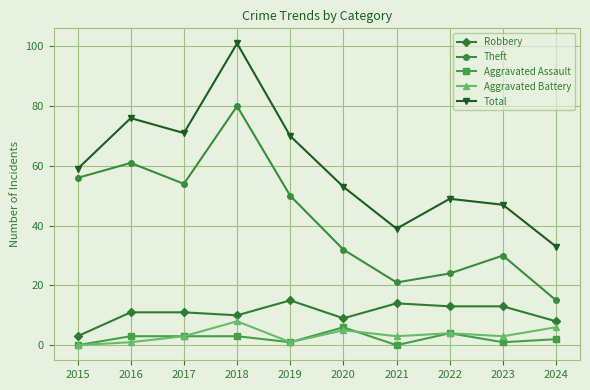

True or false: Aggravated Battery and Theft intersect in this chart.

False